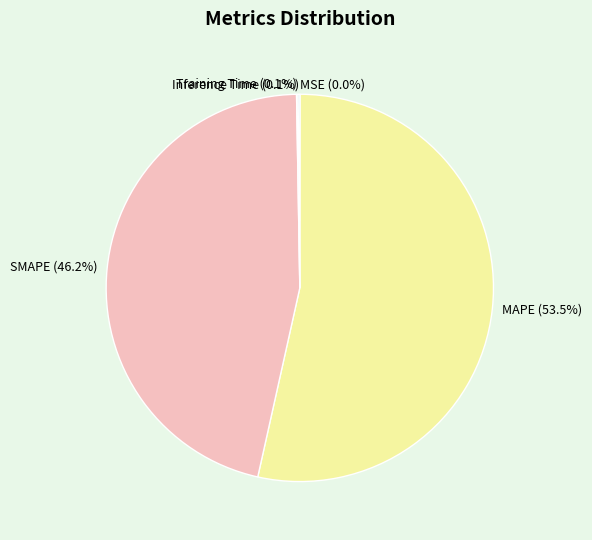

What is the majority slice?

MAPE